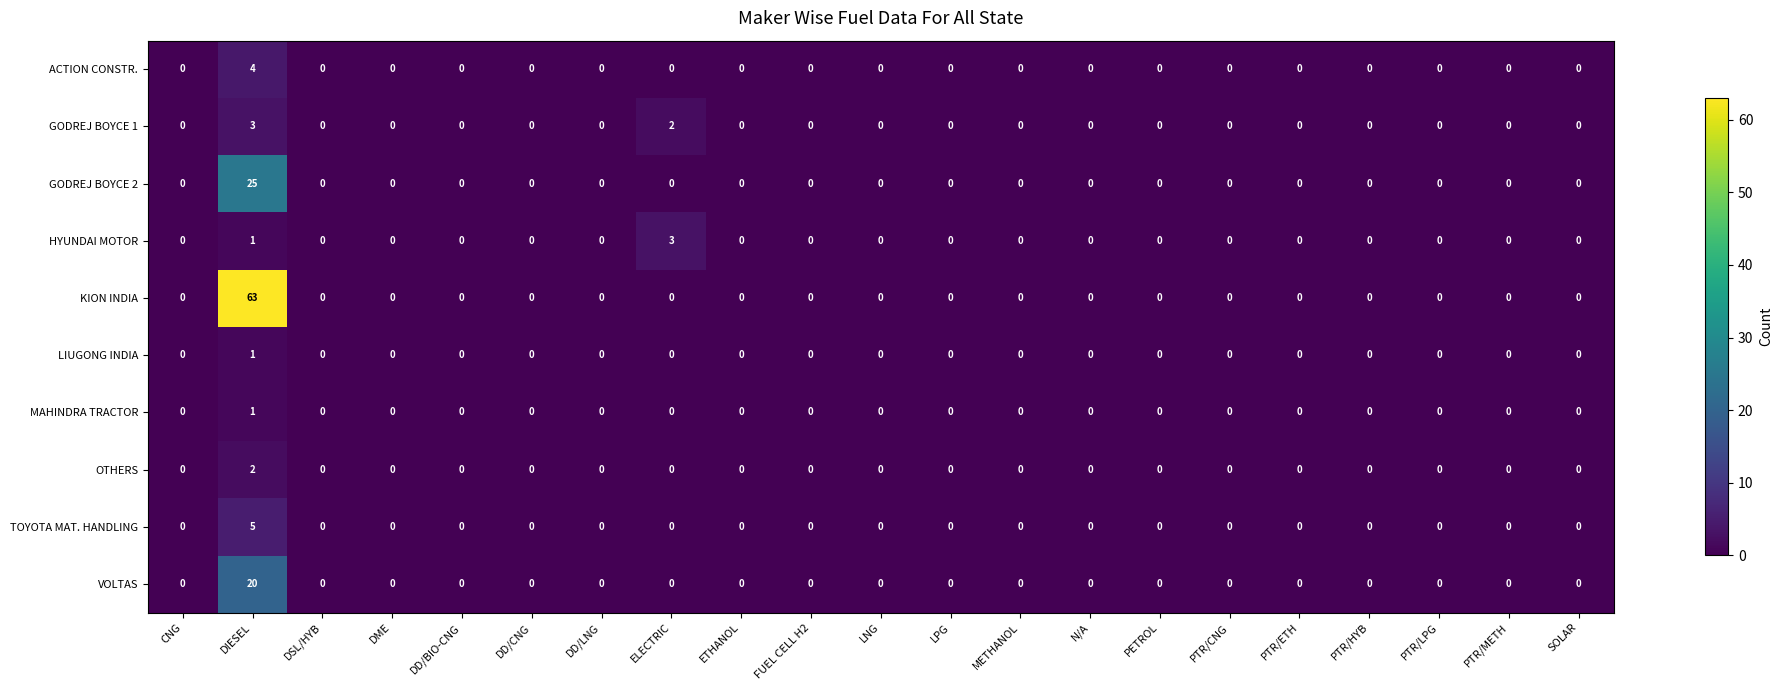

How many values in the LIUGONG INDIA series exceed 0?

1